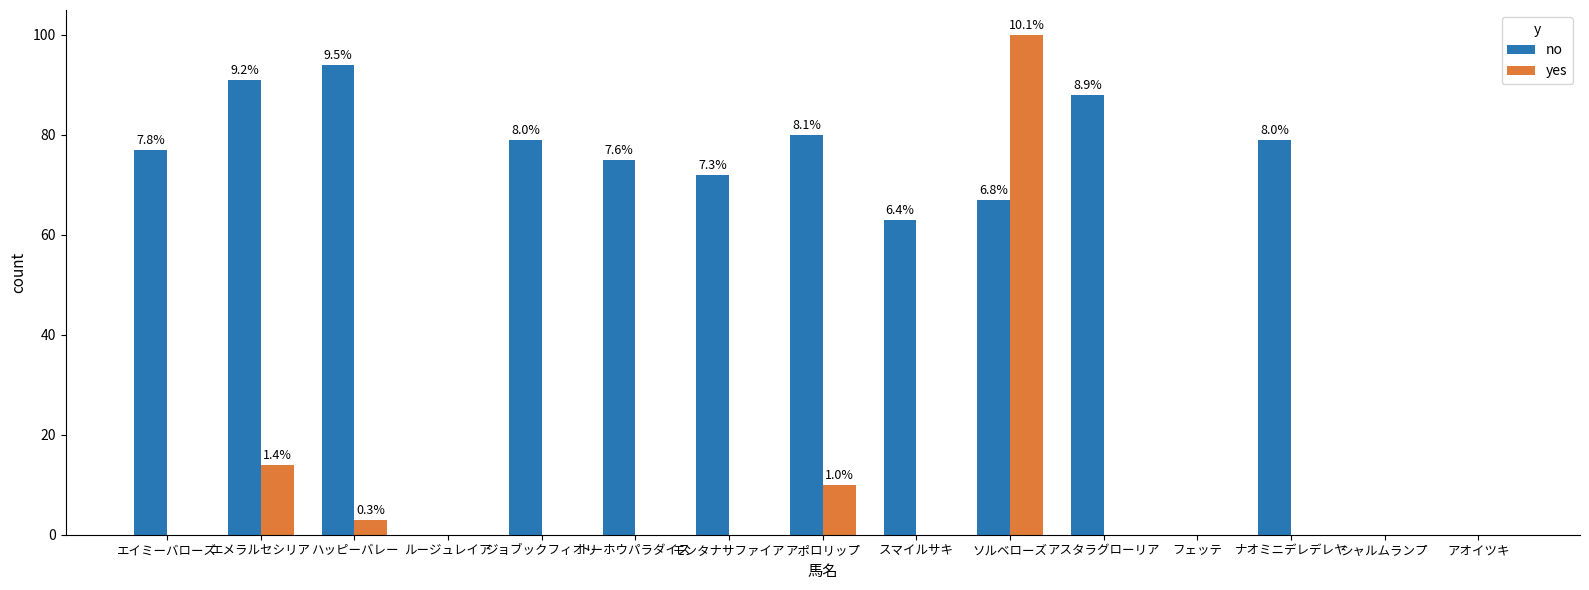

Where is no nearest to the value 47?

スマイルサキ